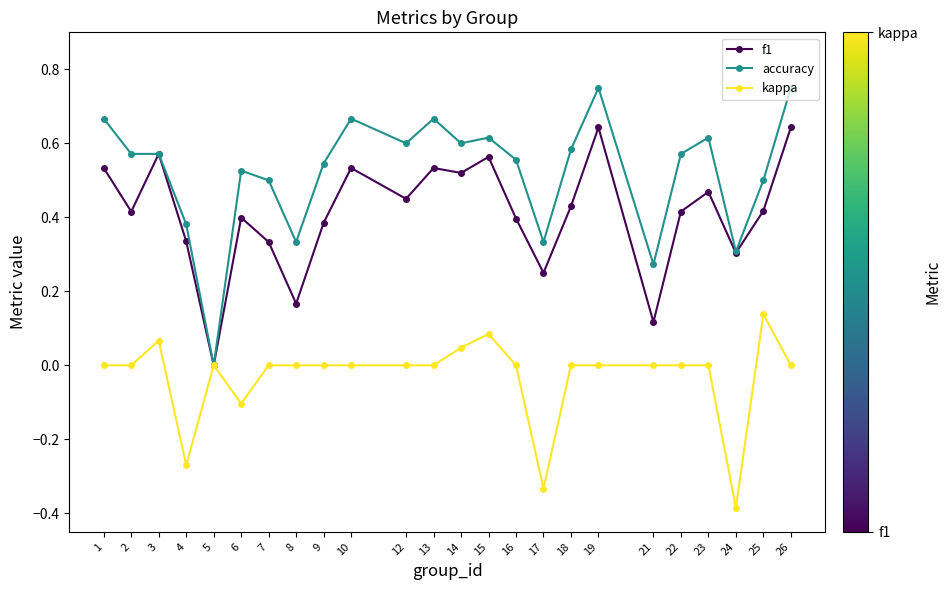

Which series has the largest range (max minus min)?

accuracy